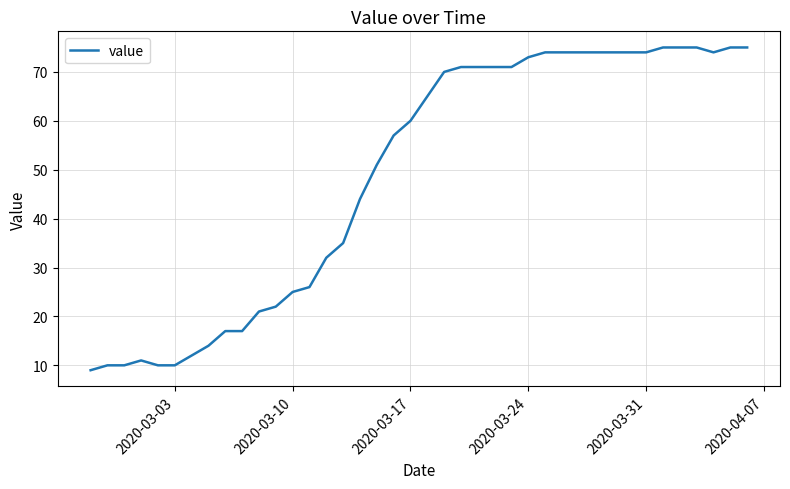

What is the difference between the maximum and minimum values?

66